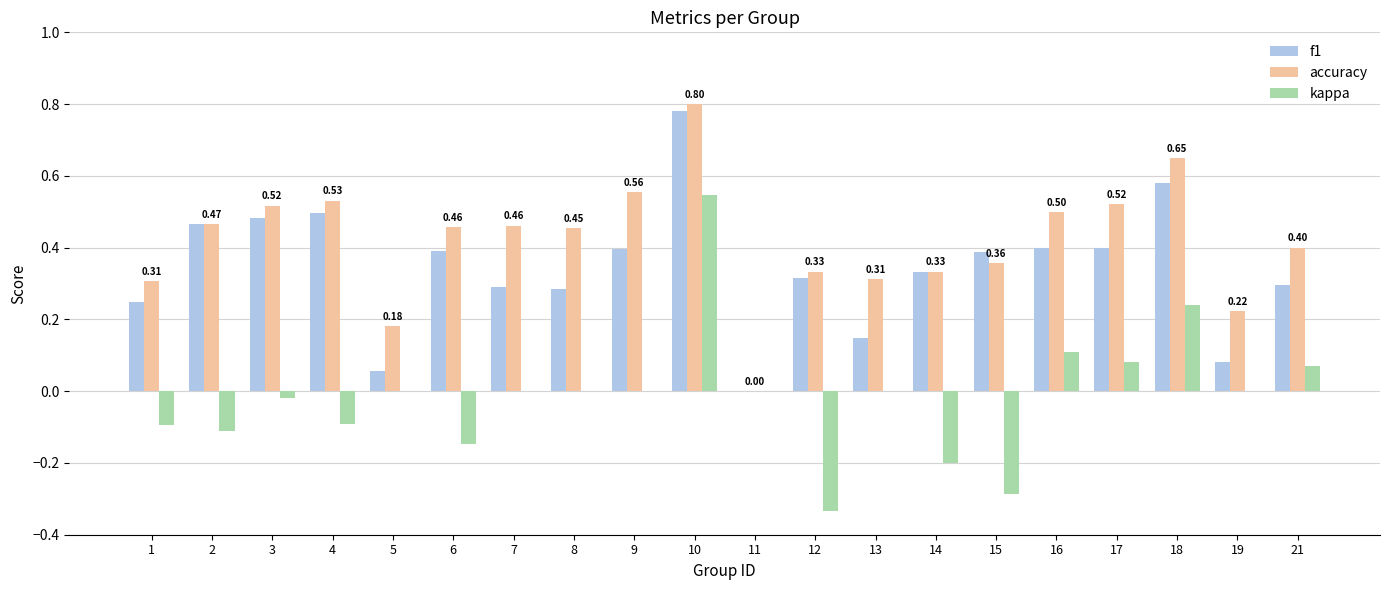

Between 7 and 14, which series saw the biggest shift?

kappa